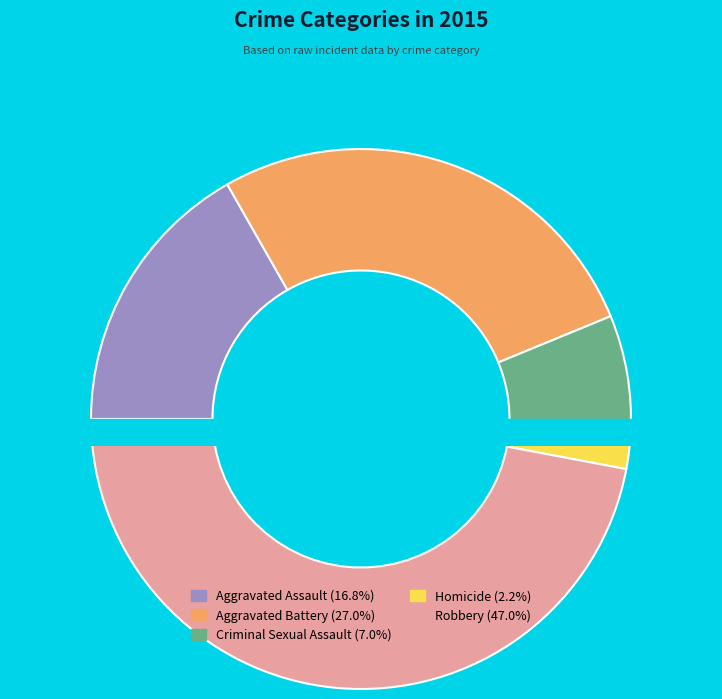

Does Aggravated Battery account for over 50% of the chart?

No